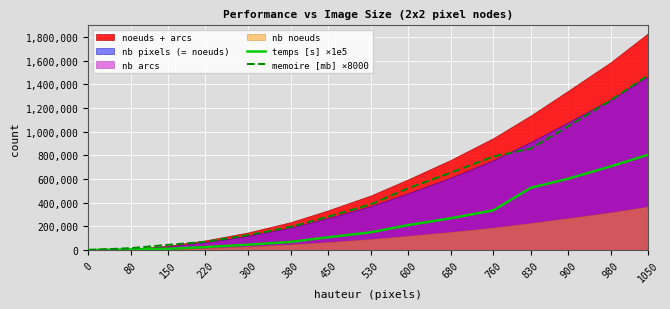

Is it true that memoire [mb] ×8000 equals 125760.0 at 300?

True